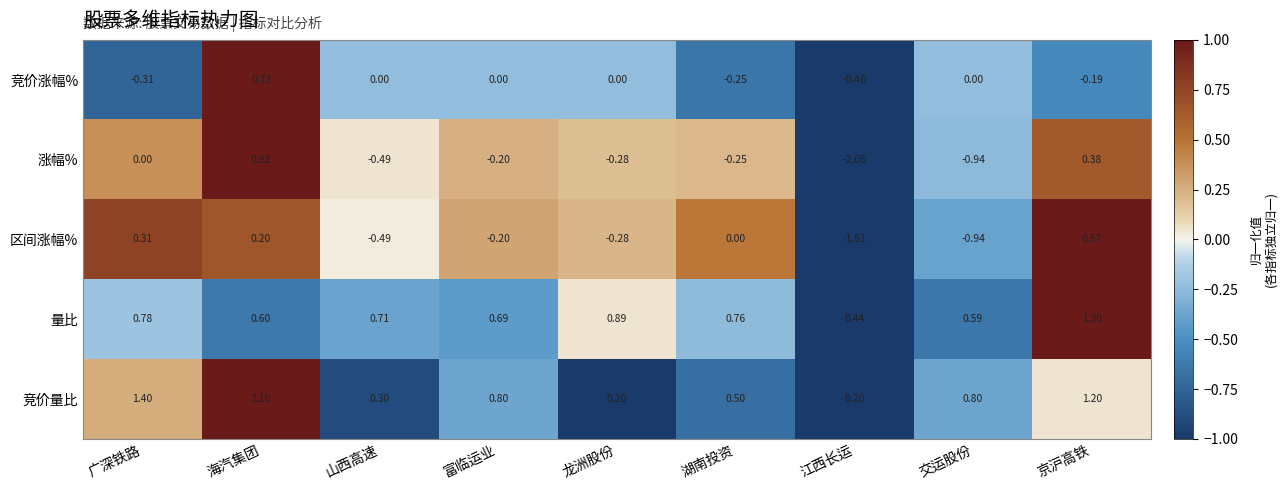

At which category does the chart reach its peak across all series?

海汽集团